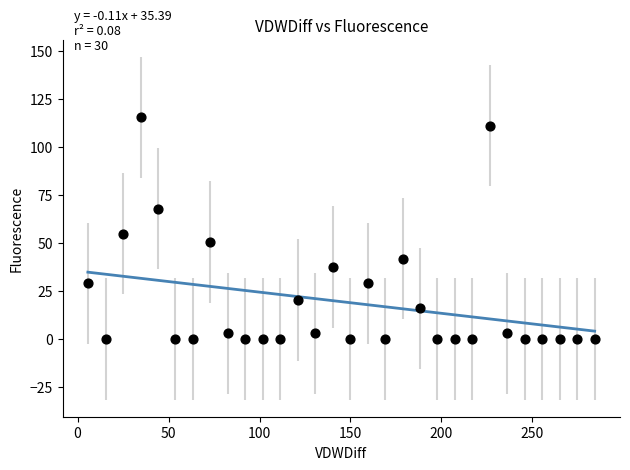

What is the range of X values (max minus min)?

278.5